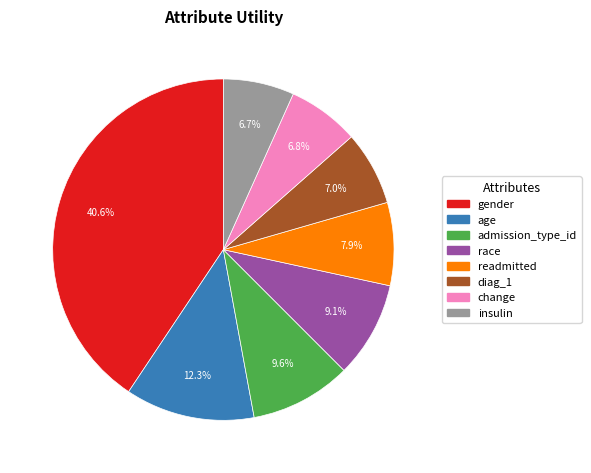

What portion of the pie excludes change?

93.2%